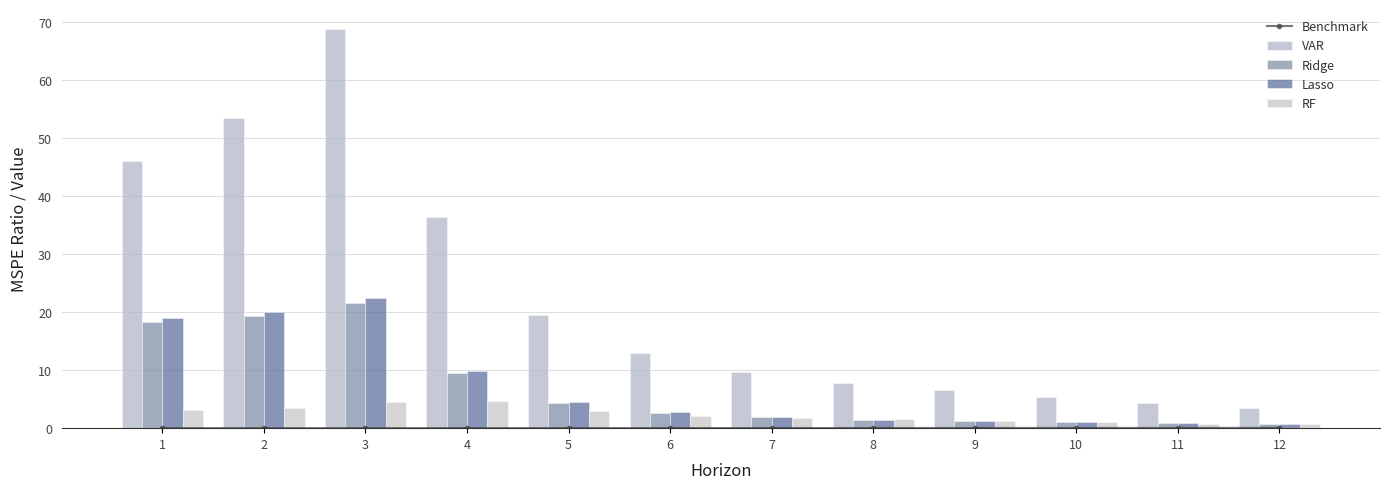

At how many categories does at least one series exceed 5?

10